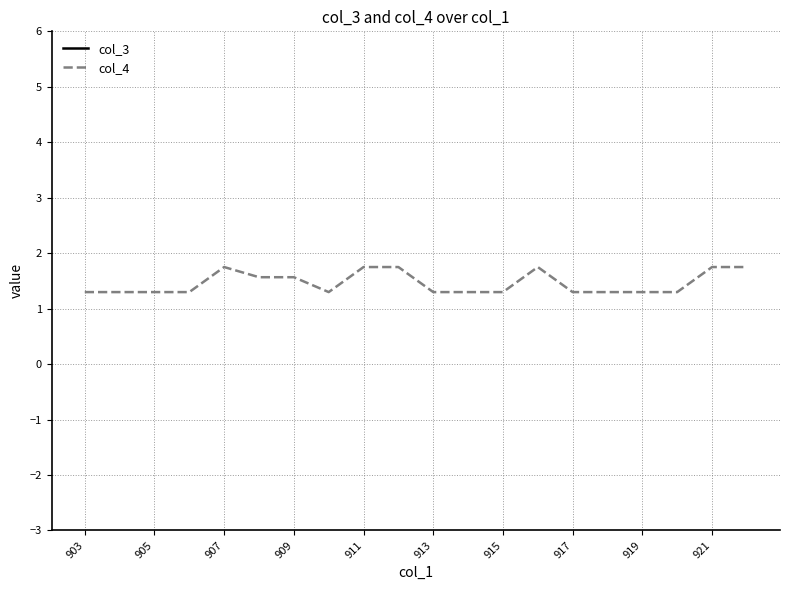

What is the minimum value for col_4?

1.3